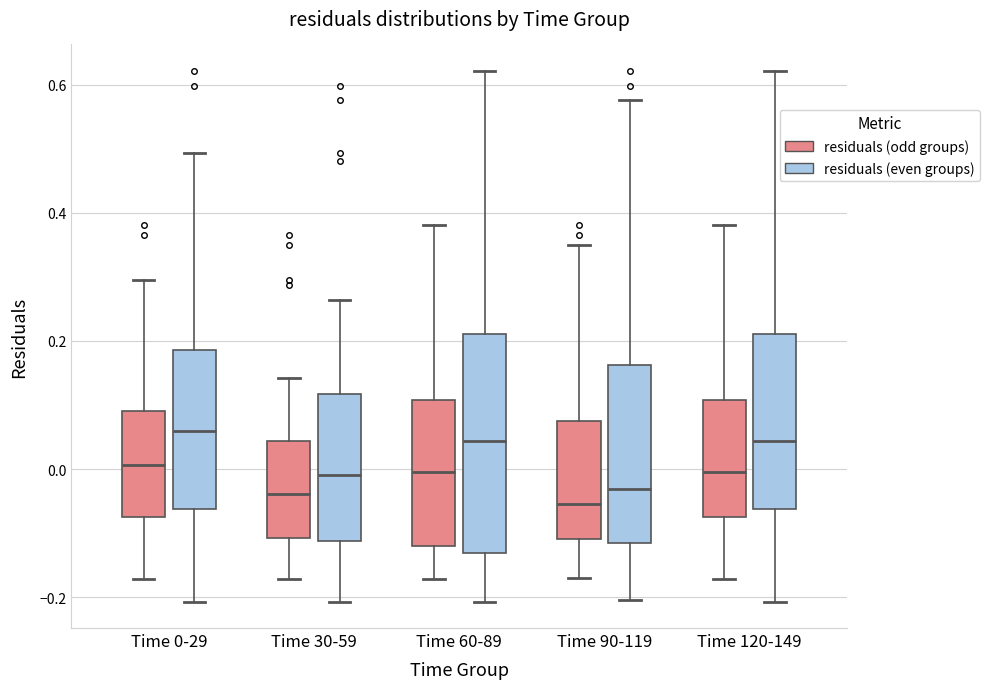

Reading left to right, transcribe this box plot: for each box, give where its median line is, the range the box spans, and where its two whiskers end, as read against the y-axis. The values are not printed on the chart, so give them approximately, as read against the axis.

Time 0-29 (residuals (odd groups)): median 0.00, box -0.08 to 0.10, whiskers -0.18 to 0.30
Time 0-29 (residuals (even groups)): median 0.06, box -0.06 to 0.18, whiskers -0.20 to 0.50
Time 30-59 (residuals (odd groups)): median -0.04, box -0.10 to 0.04, whiskers -0.18 to 0.14
Time 30-59 (residuals (even groups)): median 0.00, box -0.12 to 0.12, whiskers -0.20 to 0.26
Time 60-89 (residuals (odd groups)): median 0.00, box -0.12 to 0.10, whiskers -0.18 to 0.38
Time 60-89 (residuals (even groups)): median 0.04, box -0.14 to 0.22, whiskers -0.20 to 0.62
Time 90-119 (residuals (odd groups)): median -0.06, box -0.10 to 0.08, whiskers -0.16 to 0.36
Time 90-119 (residuals (even groups)): median -0.04, box -0.12 to 0.16, whiskers -0.20 to 0.58
Time 120-149 (residuals (odd groups)): median 0.00, box -0.08 to 0.10, whiskers -0.18 to 0.38
Time 120-149 (residuals (even groups)): median 0.04, box -0.06 to 0.22, whiskers -0.20 to 0.62